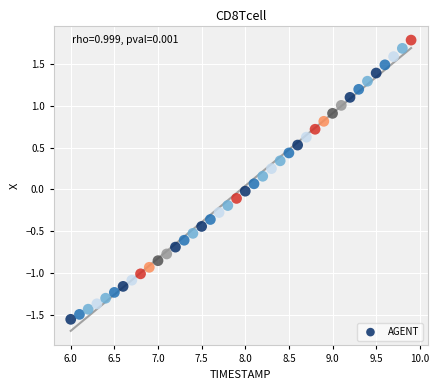

What is the range of X values (max minus min)?

3.9